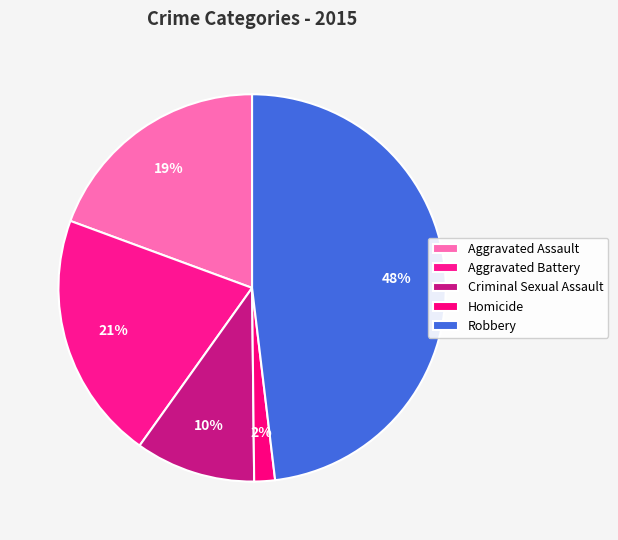

What is the largest slice in the pie chart?

Robbery